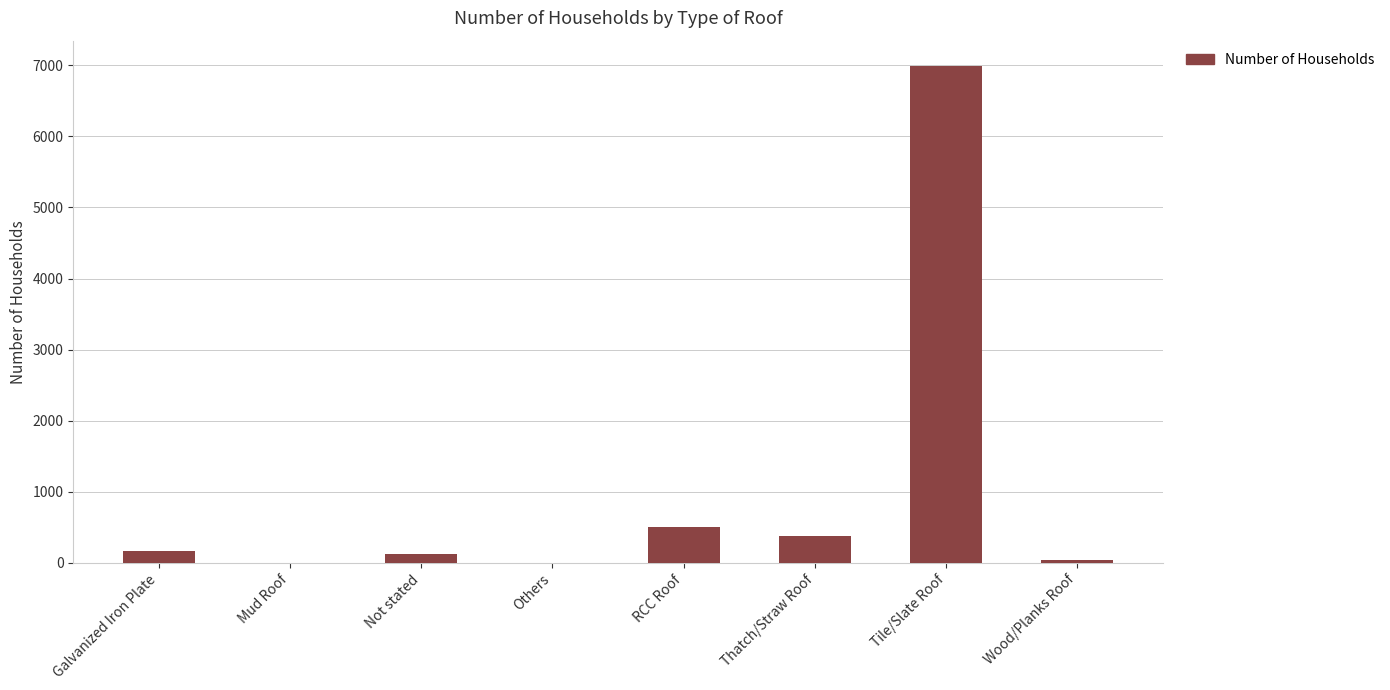

True or false: the data shows 6995 at Tile/Slate Roof.

True